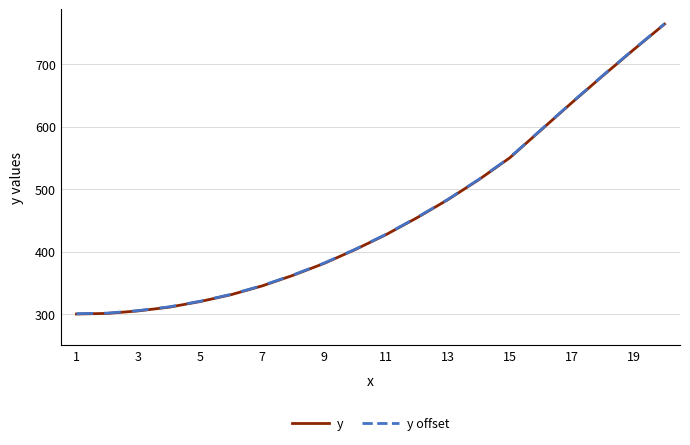

What is the smallest value displayed?

300.0